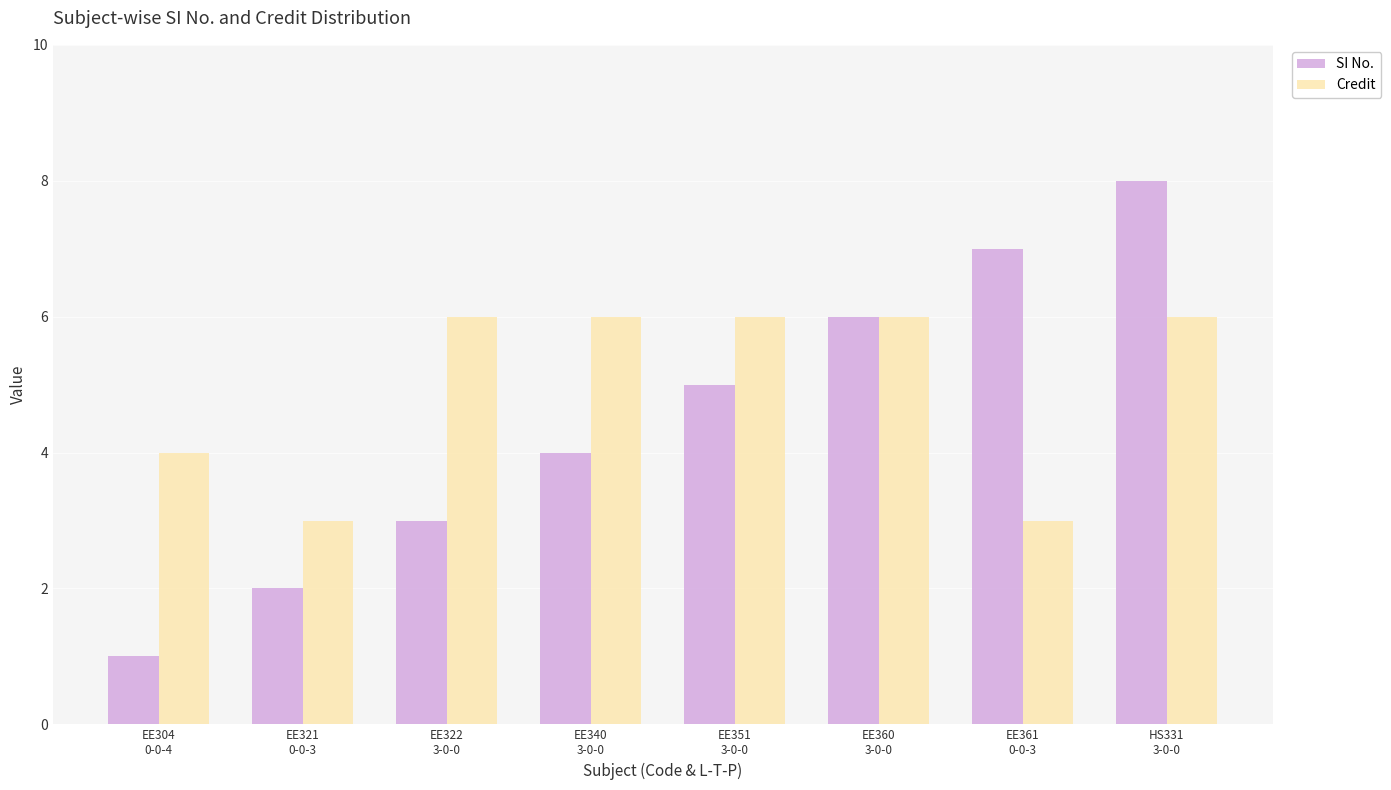

What is the minimum value shown in the chart?

1